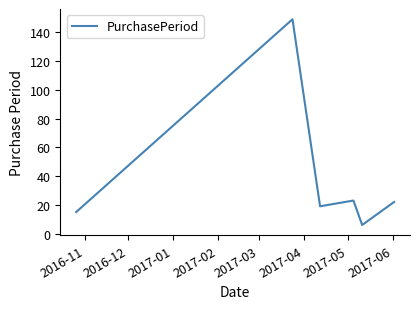

What is the difference between the maximum and minimum values?

143